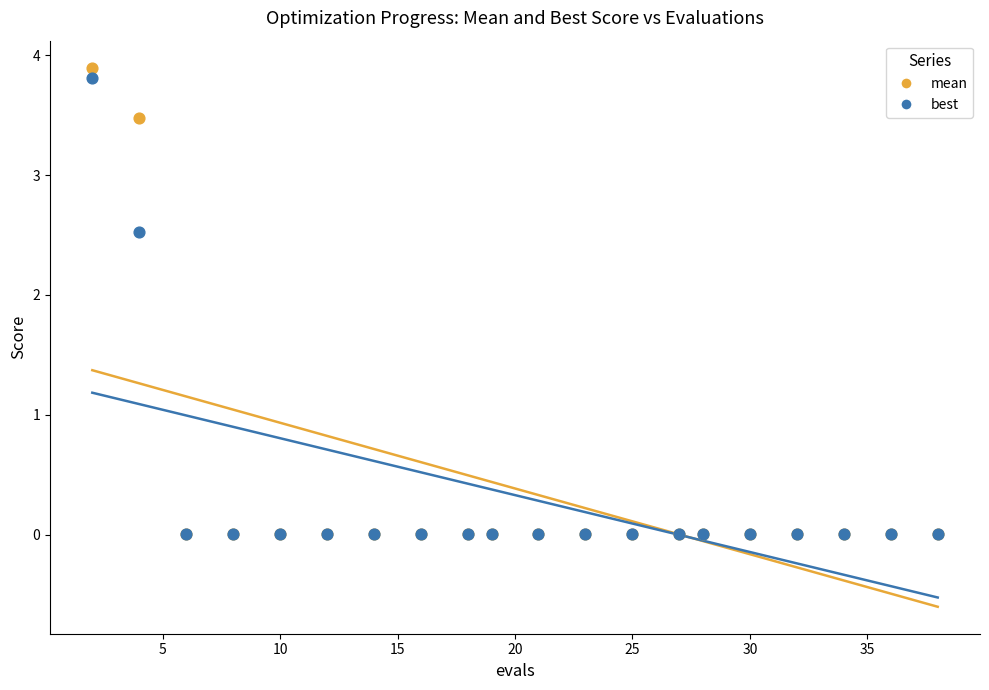

What are all the series names shown in the legend?

mean, best